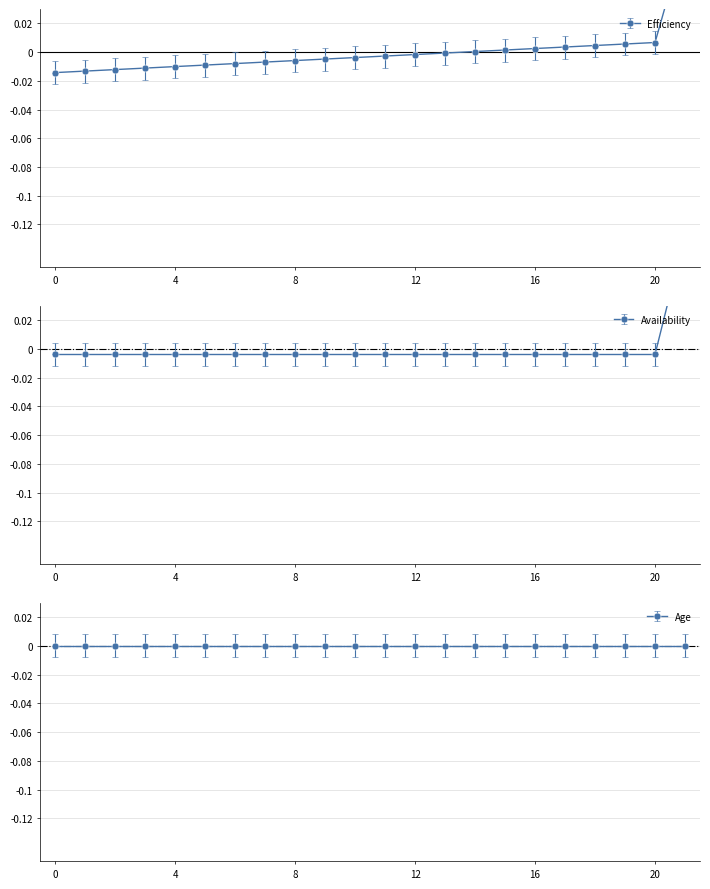

Between 15 and 19, which series saw the biggest shift?

Efficiency